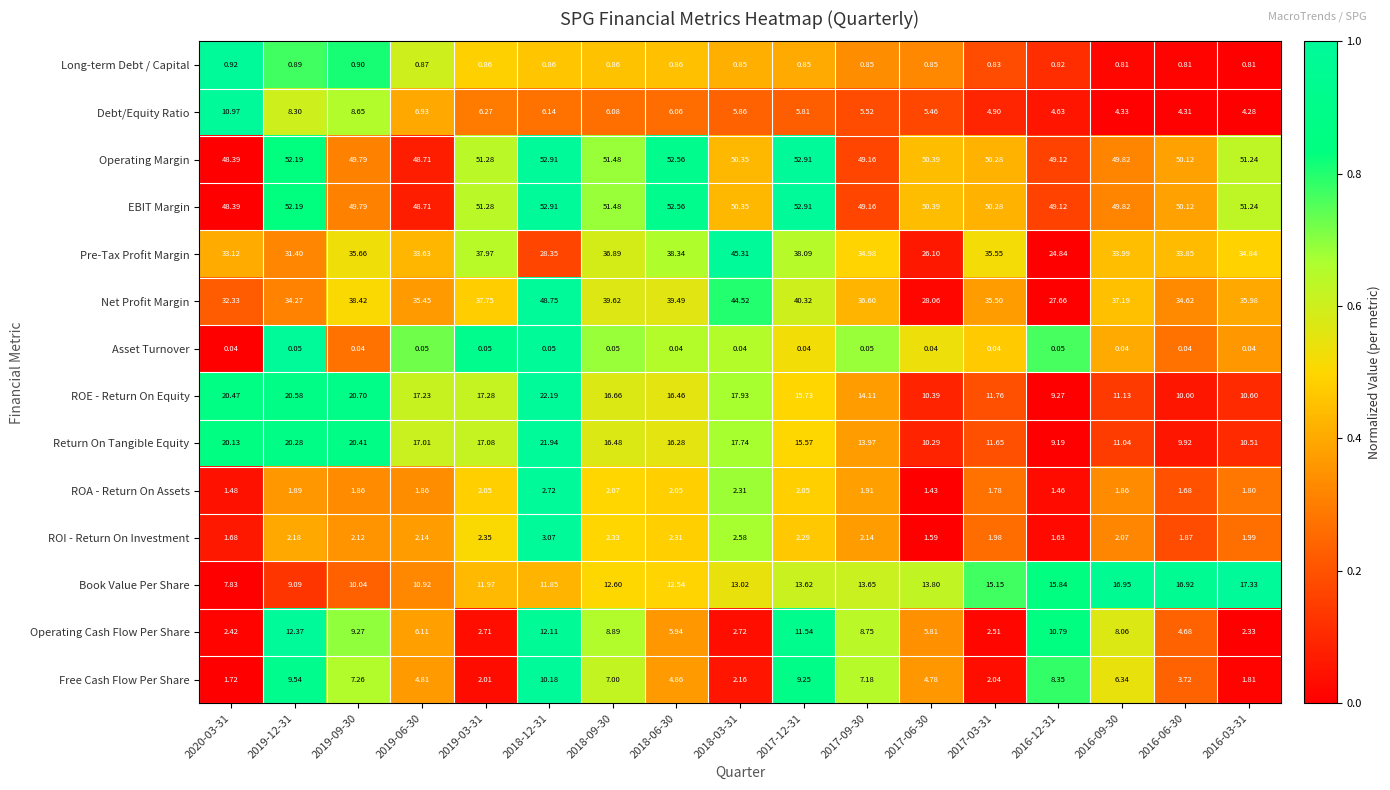

What is the difference between the highest and lowest values at 2017-12-31?

52.9